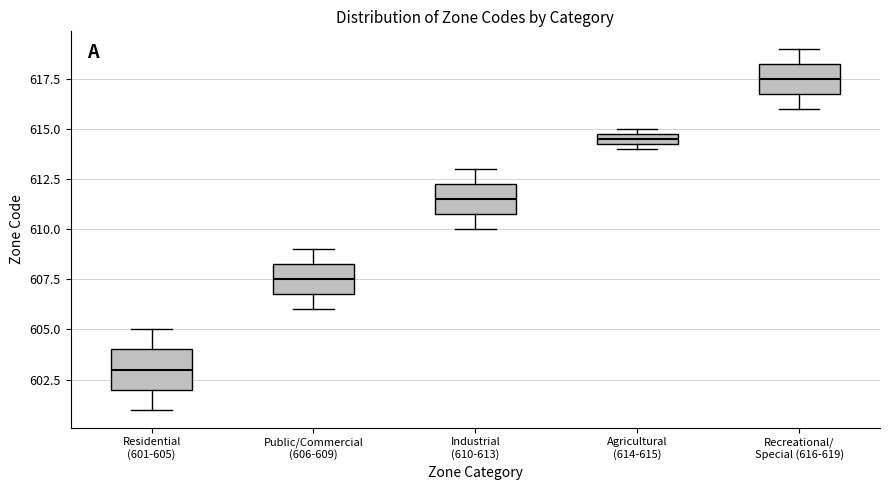

Which box's median line is the highest?

Recreational/ Special (616-619)